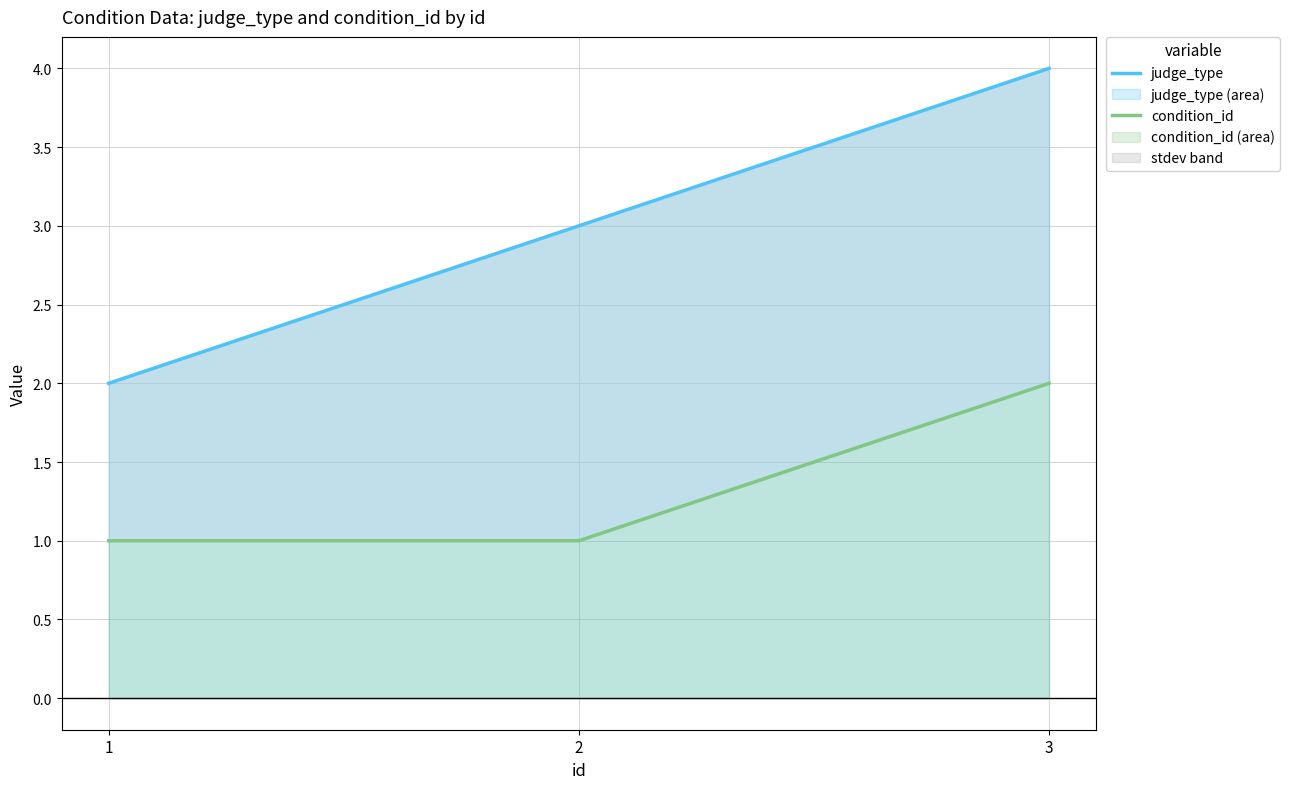

Rank the categories by judge_type value from highest to lowest.

3, 2, 1